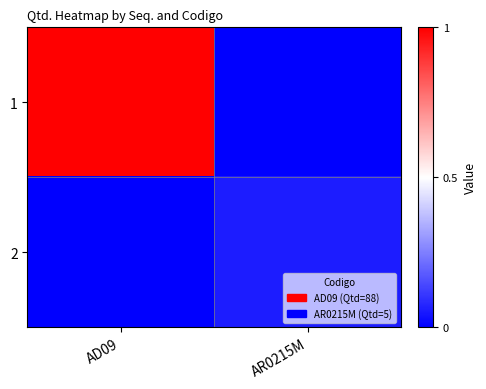

What is the greatest value displayed?

88